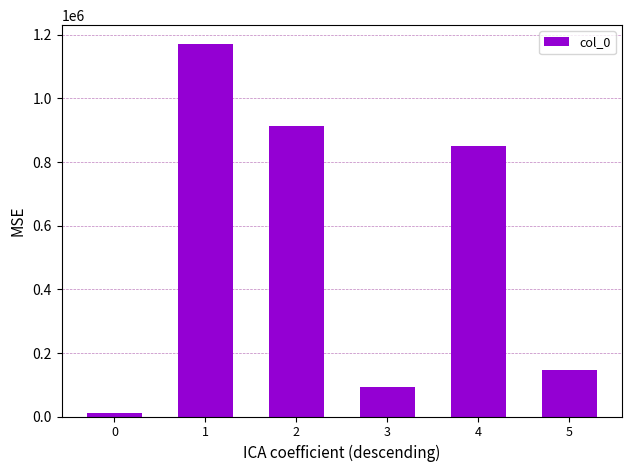

Reading right to left, list all the values displayed in this chart.

5=146450	4=851738	3=92552	2=914297	1=1172177	0=11931